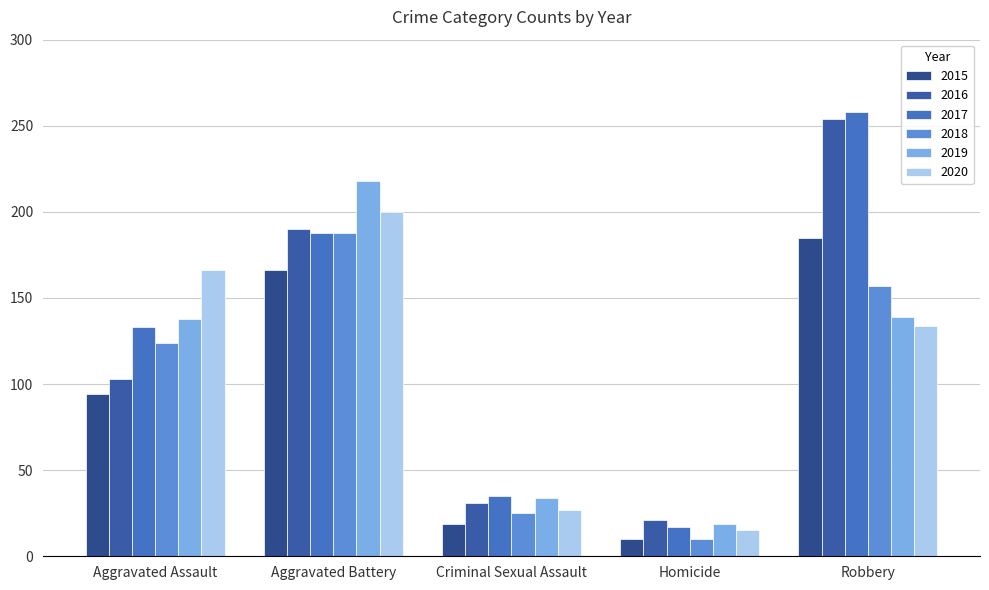

At which label does 2019 reach its peak?

Aggravated Battery